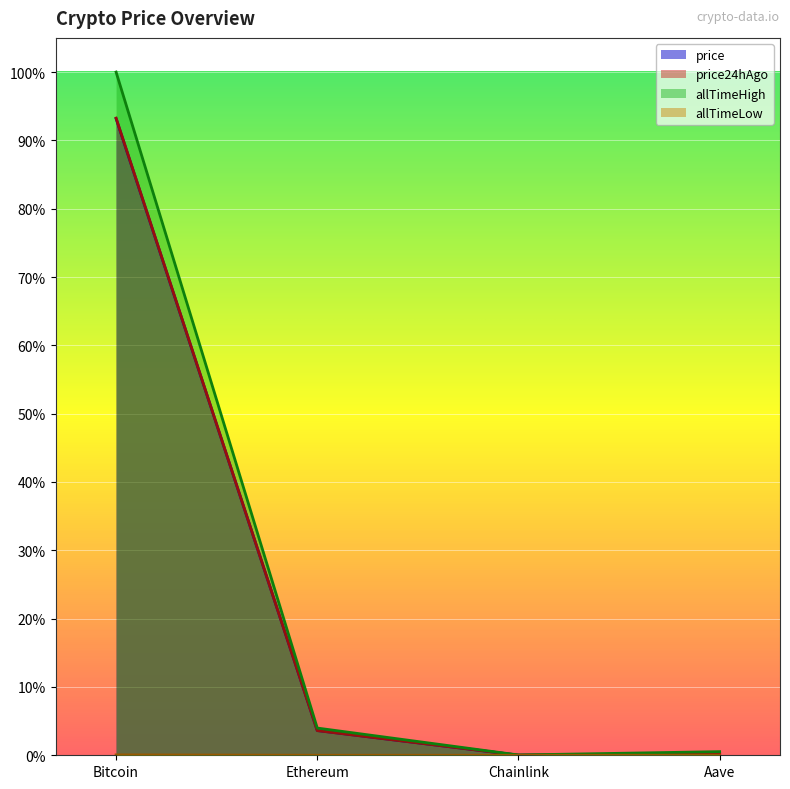

How many distinct data groups are displayed?

4